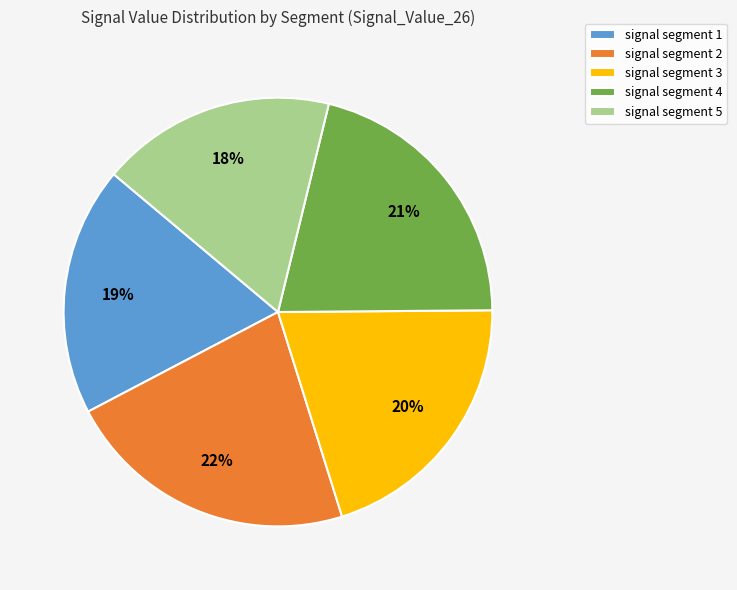

What is the largest slice in the pie chart?

signal segment 2